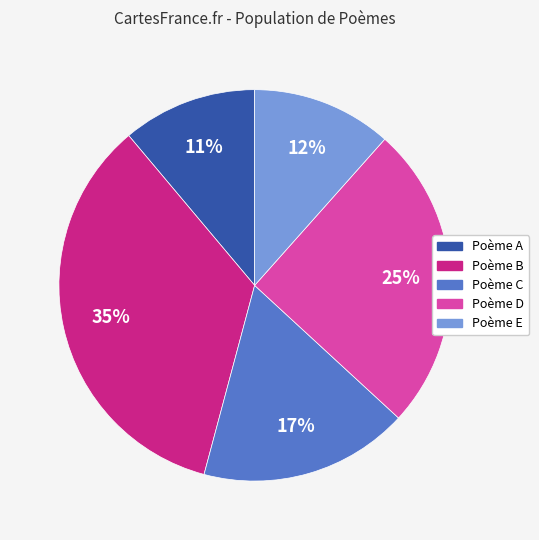

Does any single category account for the majority?

No